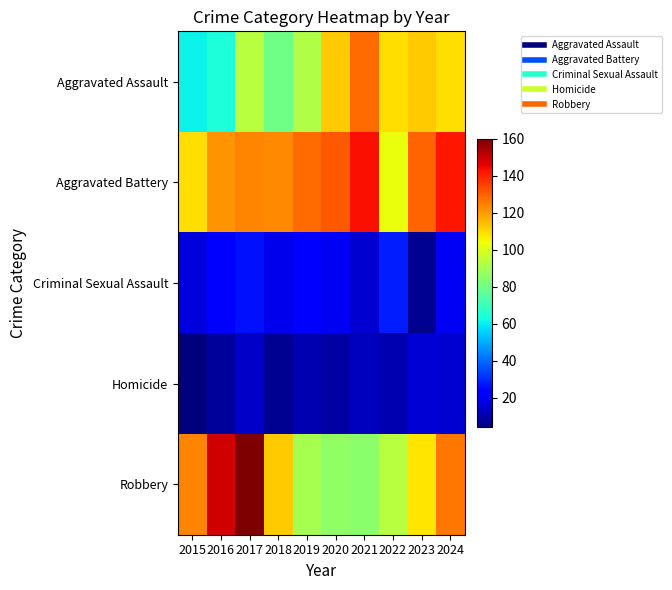

What is the minimum value shown in the chart?

4